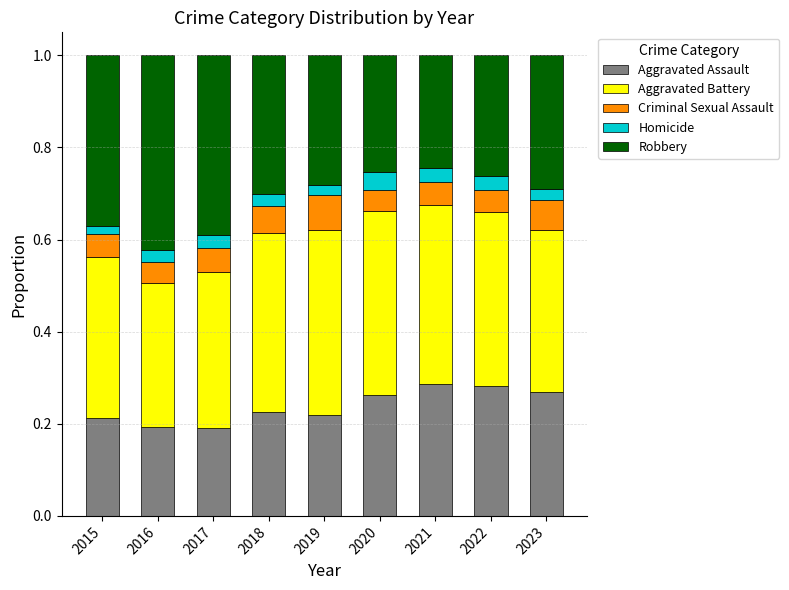

What is the total value across all series at 2016?

1.0